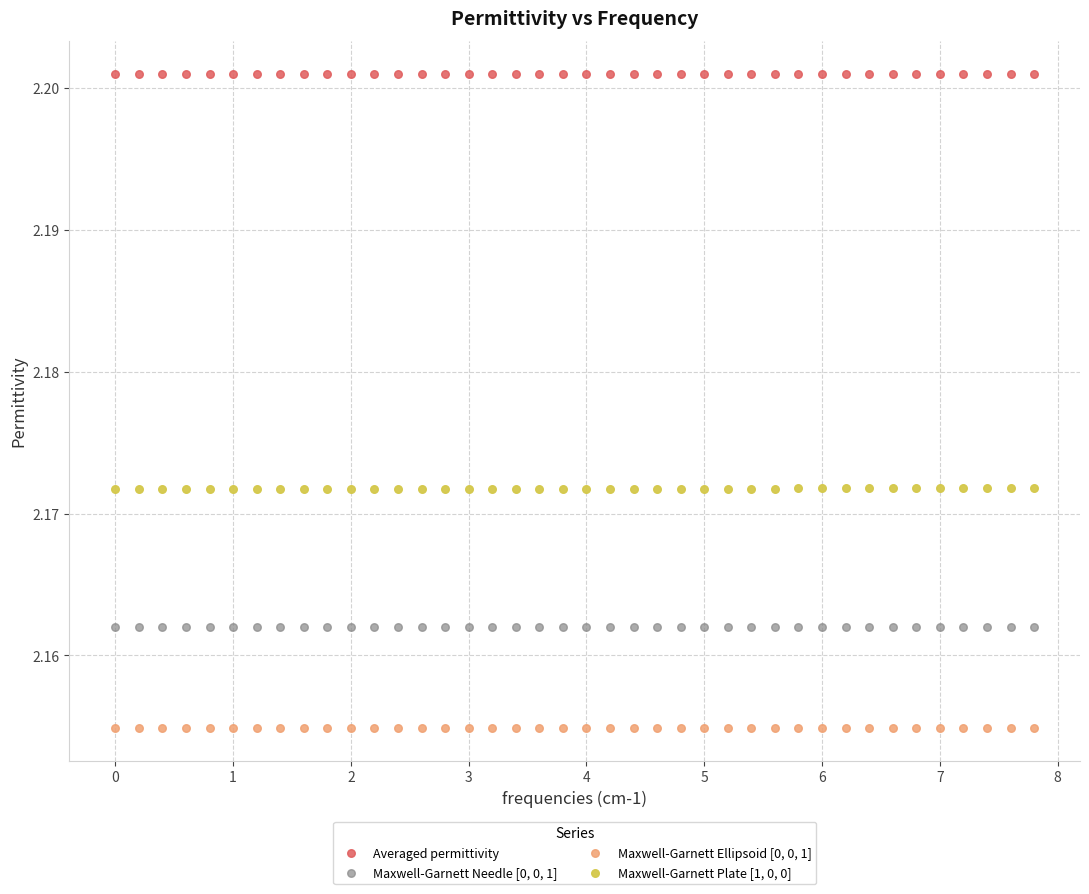

Which series contains the highest Y value?

Averaged permittivity